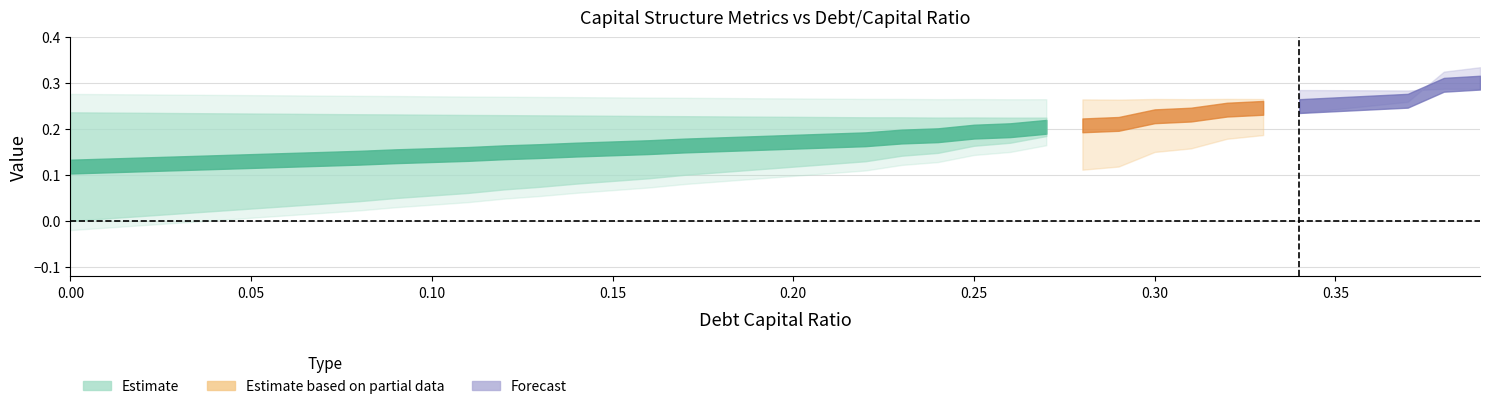

How many data points does each series have?

40